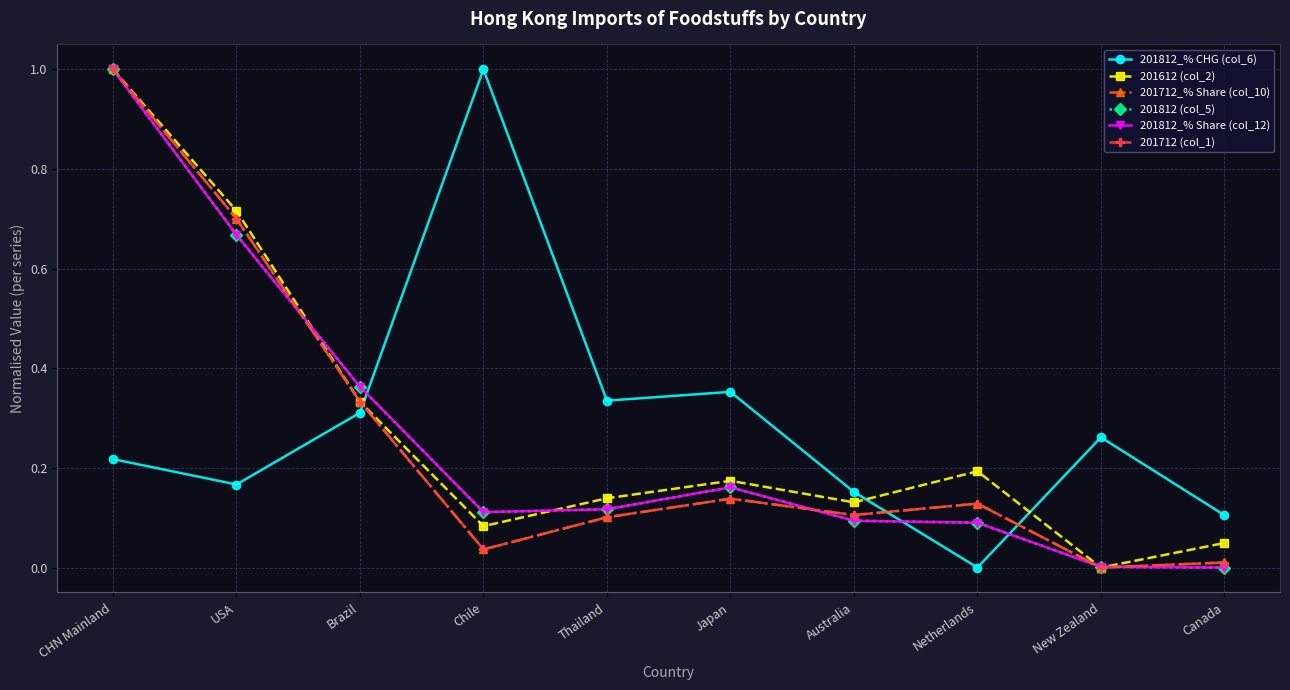

Is it true that 201712_% Share (col_10) equals 0.3 at Brazil?

True